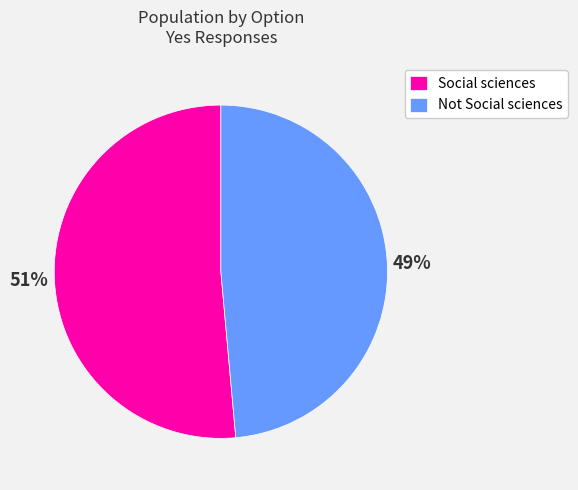

Which category accounts for the majority?

Social sciences